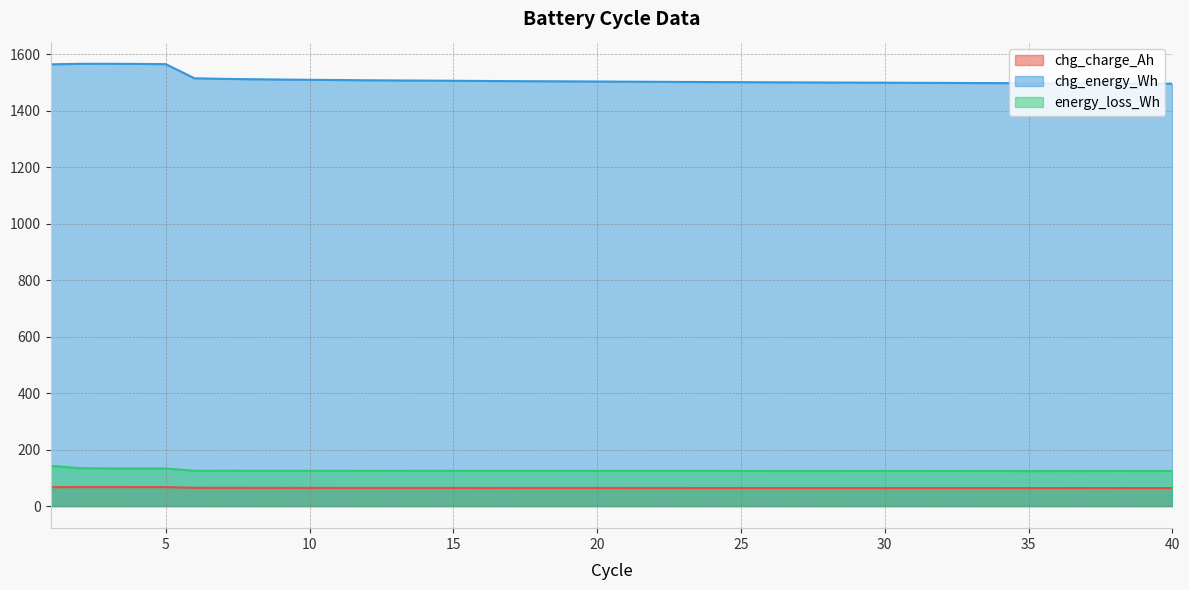

Does the chart have visible grid lines?

Yes